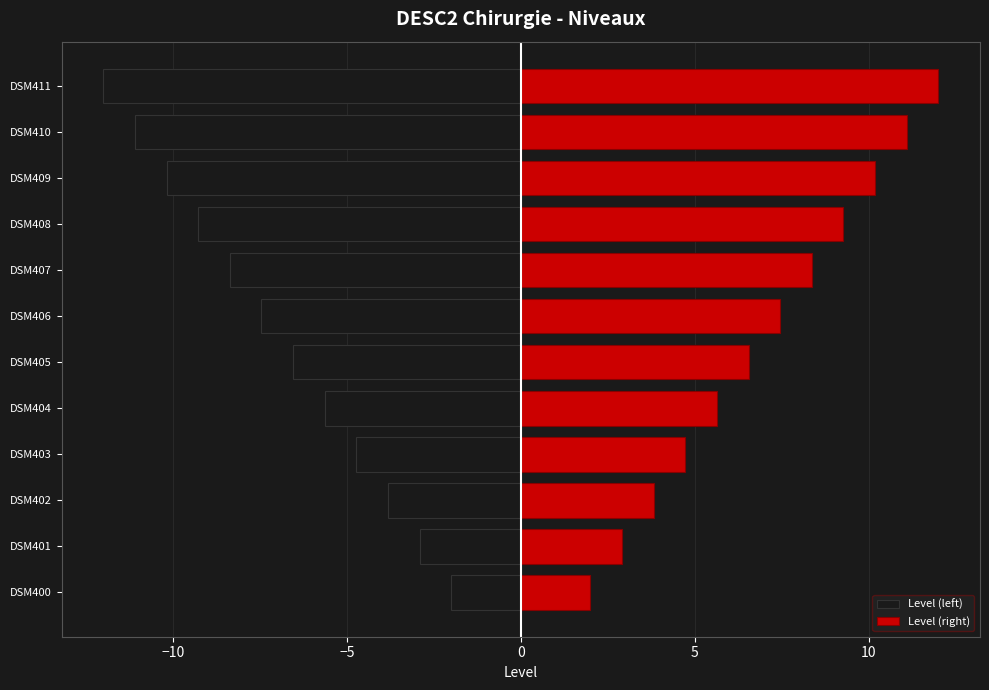

Rank the series by their average value, from lowest to highest.

Level (left), Level (right)